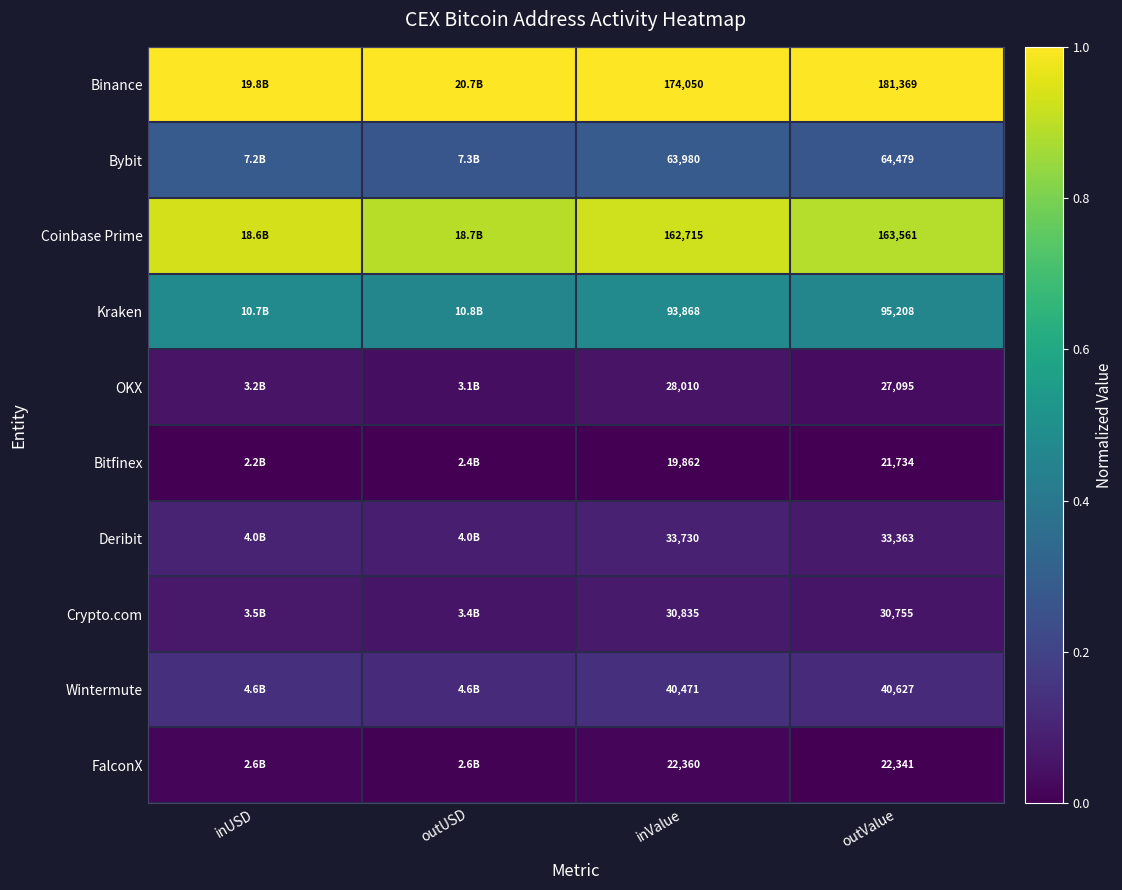

What is the total value across all series at outValue?

680532.0